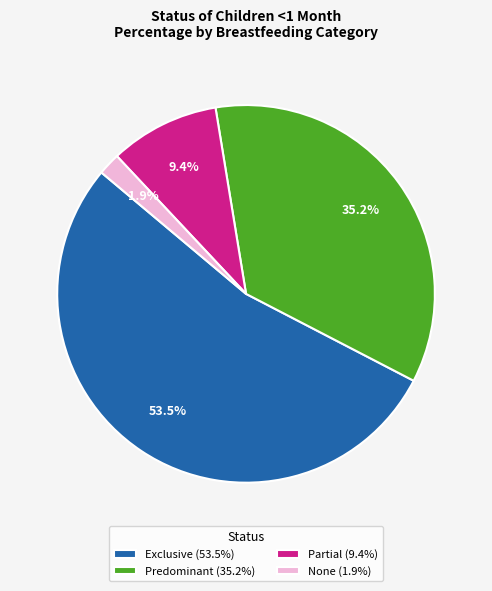

Is it true that Predominant is 35% of the pie?

True